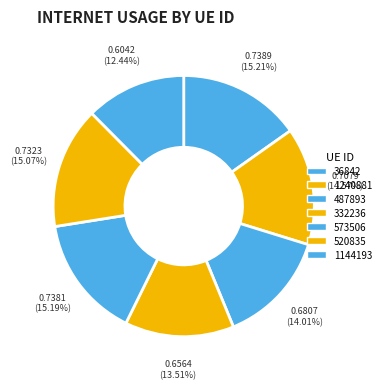

Rank the categories by value from highest to lowest.

36842, 573506, 520835, 1240881, 487893, 332236, 1144193